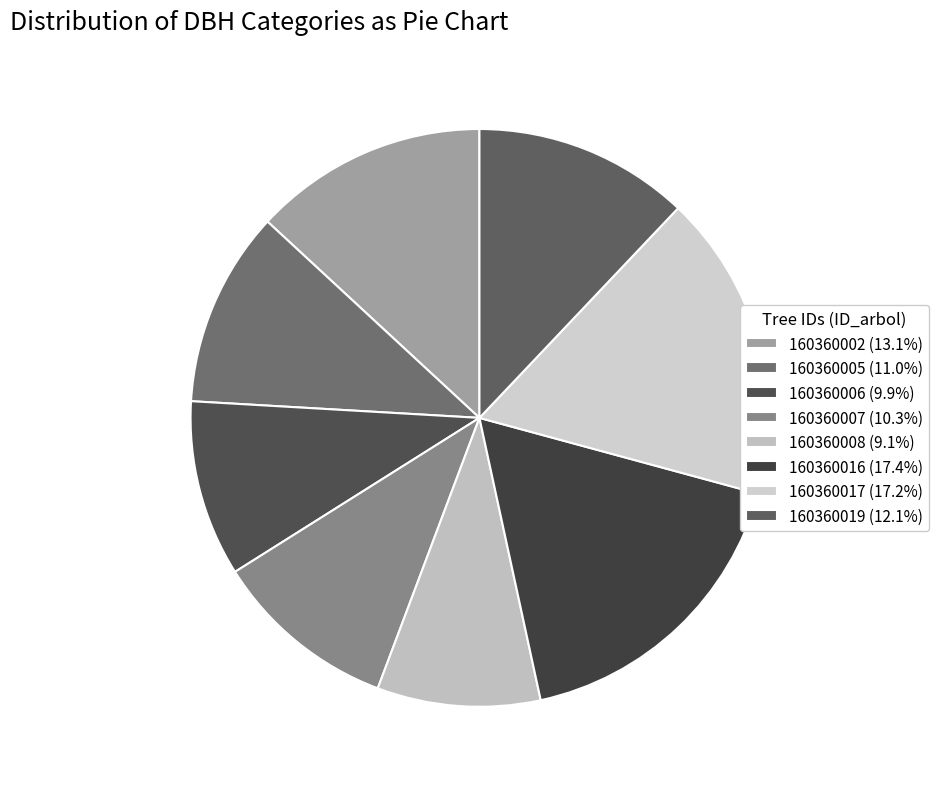

To the nearest percent, what is the difference between the largest and smallest slice percentages?

8%